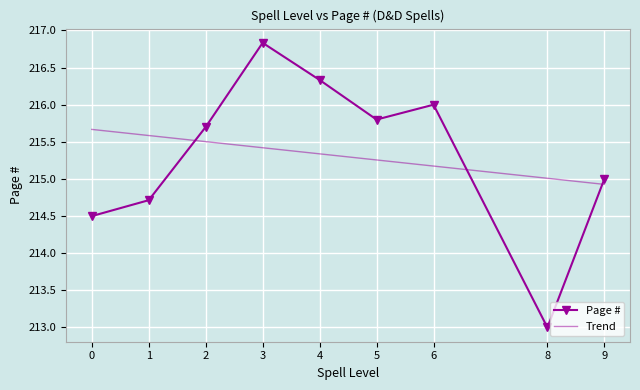

What is the smallest value displayed?

213.0